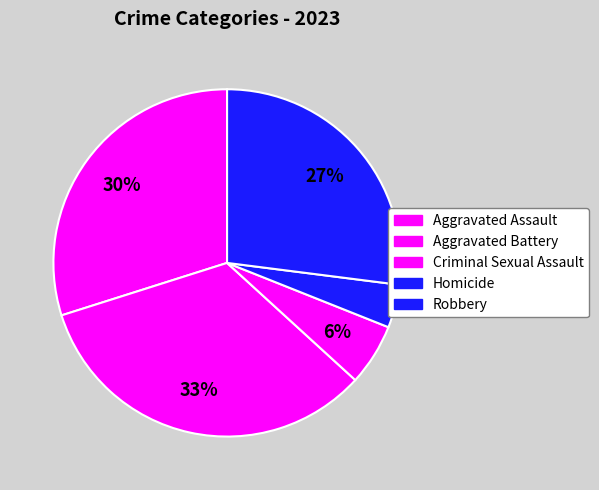

What percentage is NOT represented by Criminal Sexual Assault?

94.3%